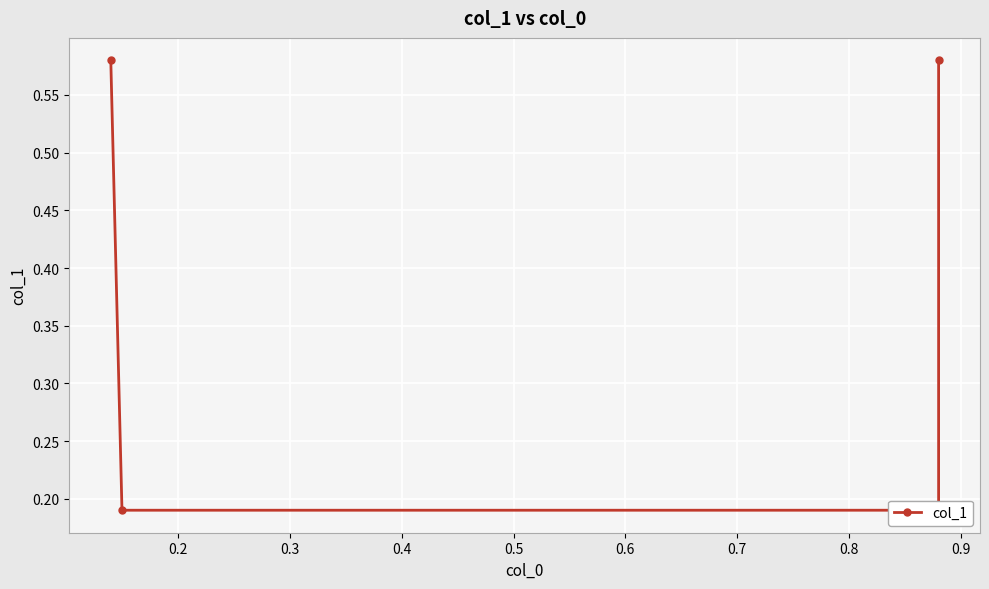

What is the smallest value displayed?

0.2